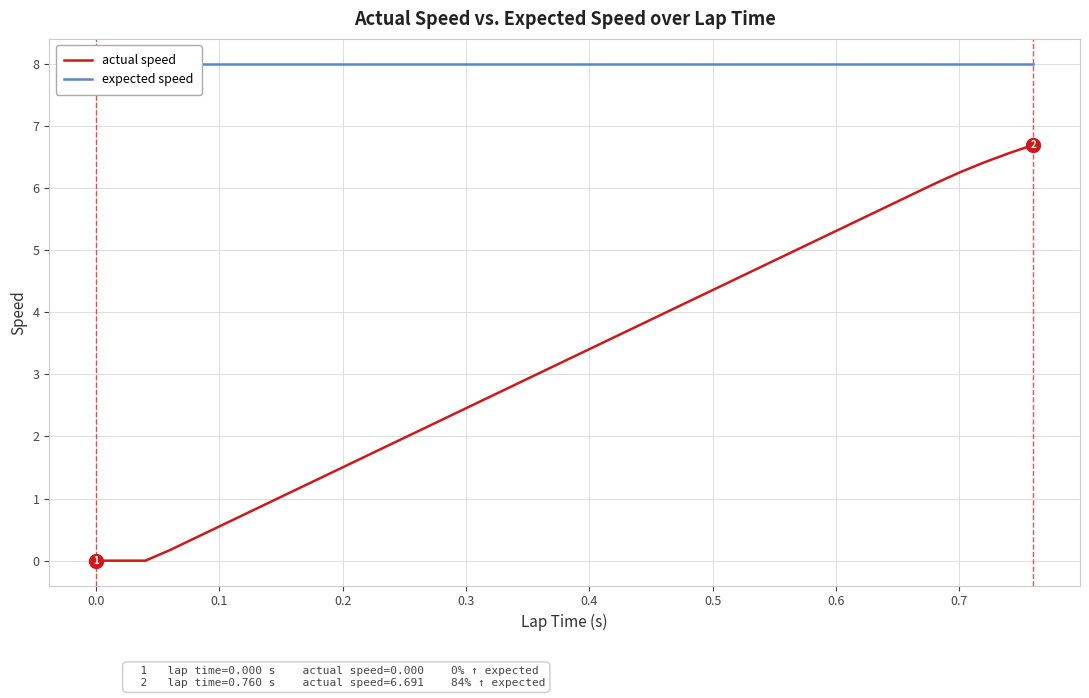

True or false: actual speed has more than 0 interior local peaks.

False